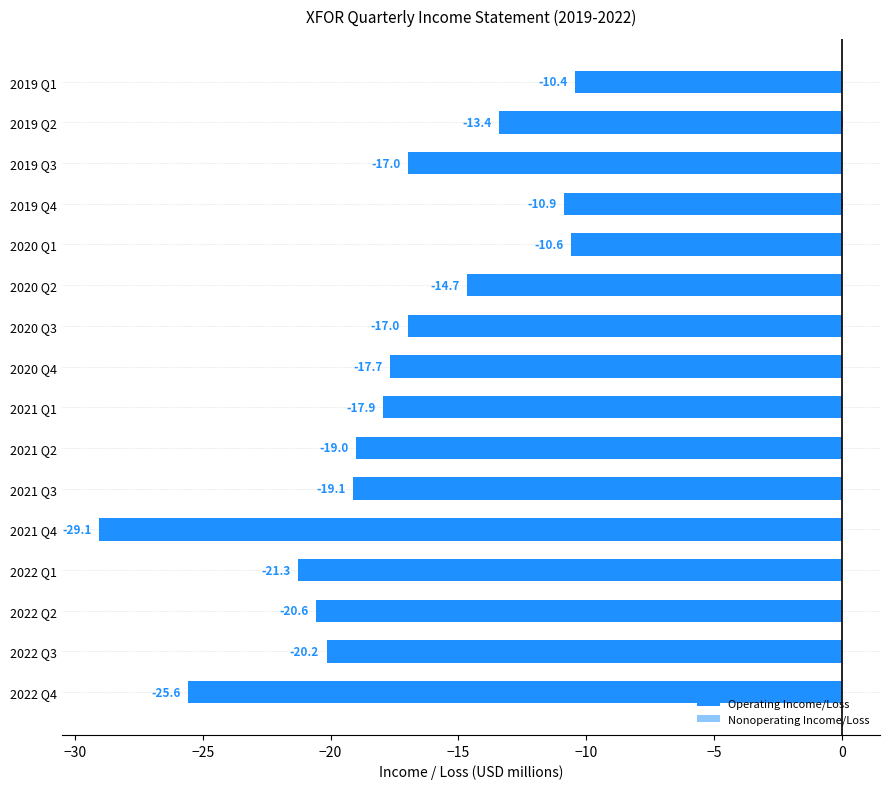

Is it true that Nonoperating Income/Loss equals -0.1 at 2022 Q2?

False